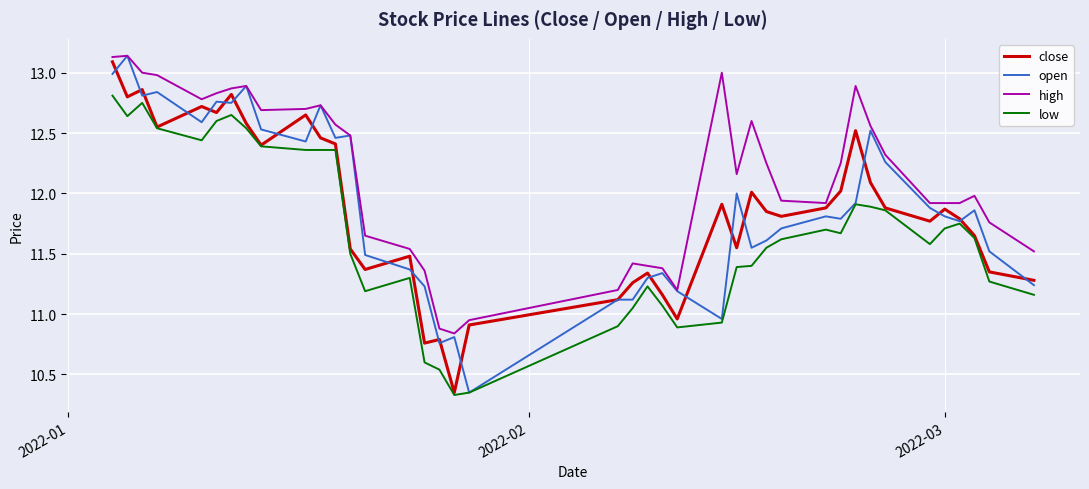

True or false: open and low intersect in this chart.

False